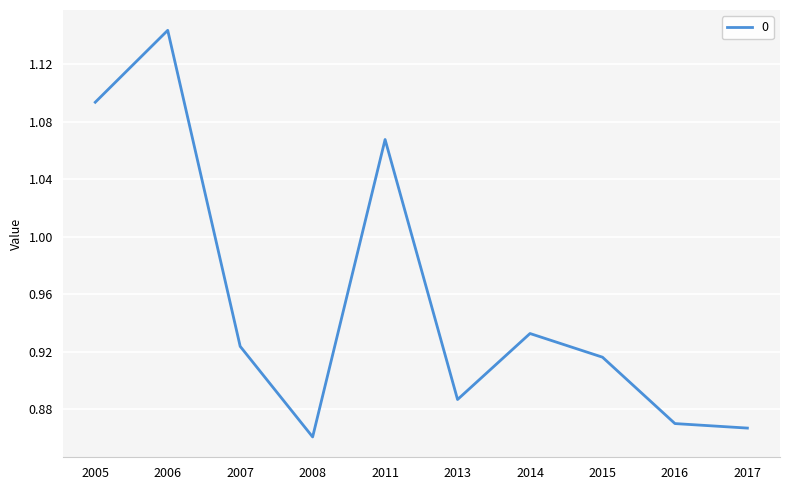

At which category does the chart reach its minimum across all series?

2008